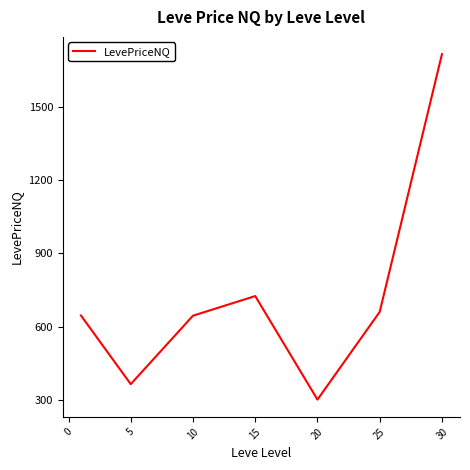

How many interior local valleys (lower than both neighbors) does the data have?

2